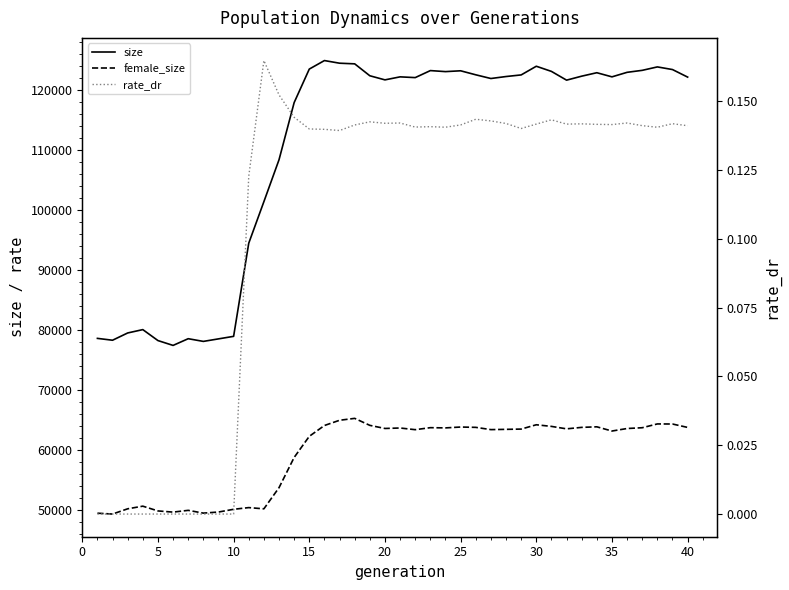

What is the greatest value displayed?

124966.0